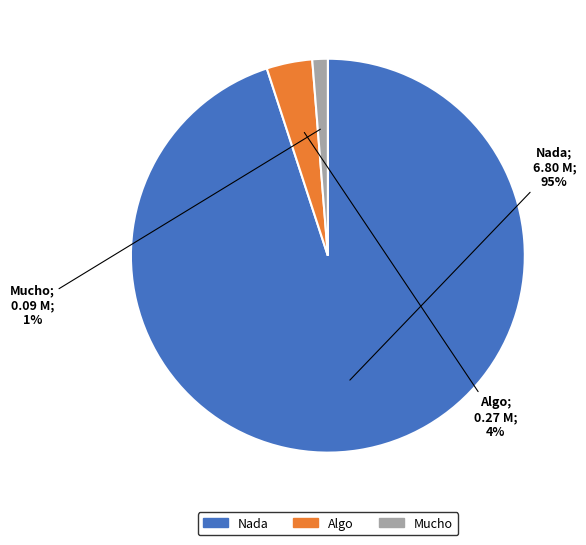

Between Mucho and Nada, which is larger?

Nada